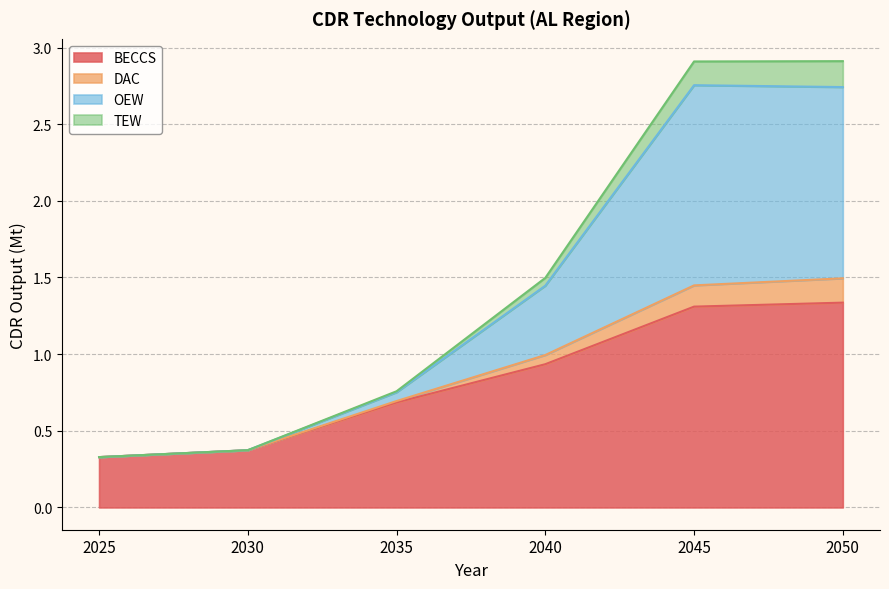

What are all the series names shown in the legend?

BECCS, DAC, OEW, TEW